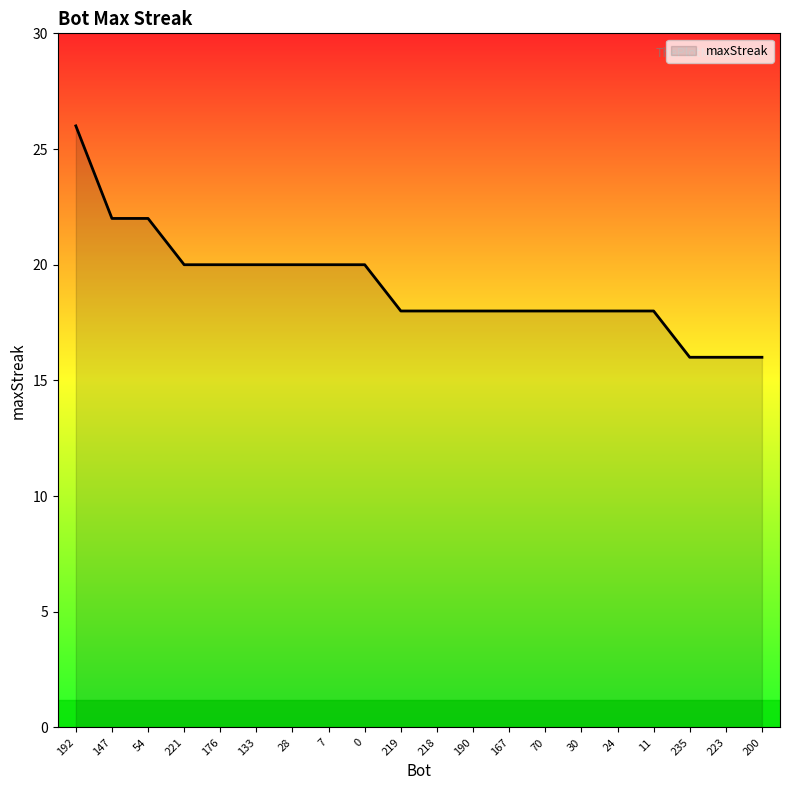

At which category does the chart reach its peak across all series?

192